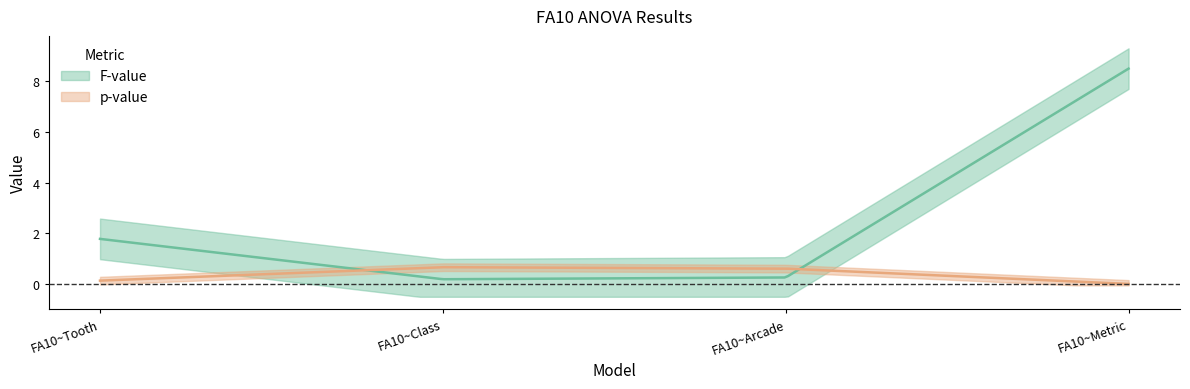

The value of p-value at FA10~Metric is 0.0. True or false?

False